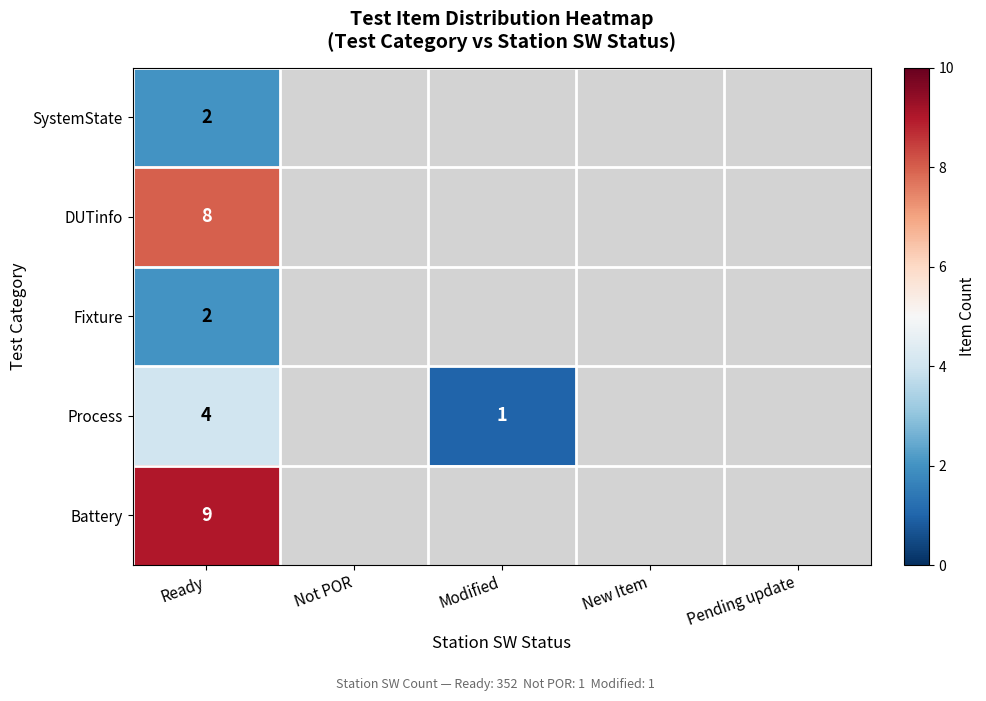

At how many categories does at least one series exceed 2?

1